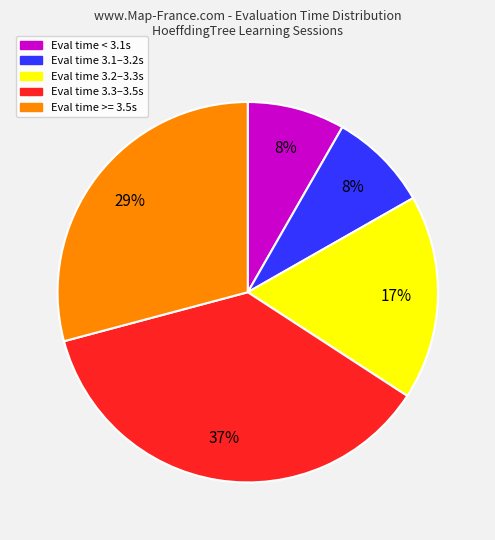

Is there any slice that represents more than half of the pie?

No